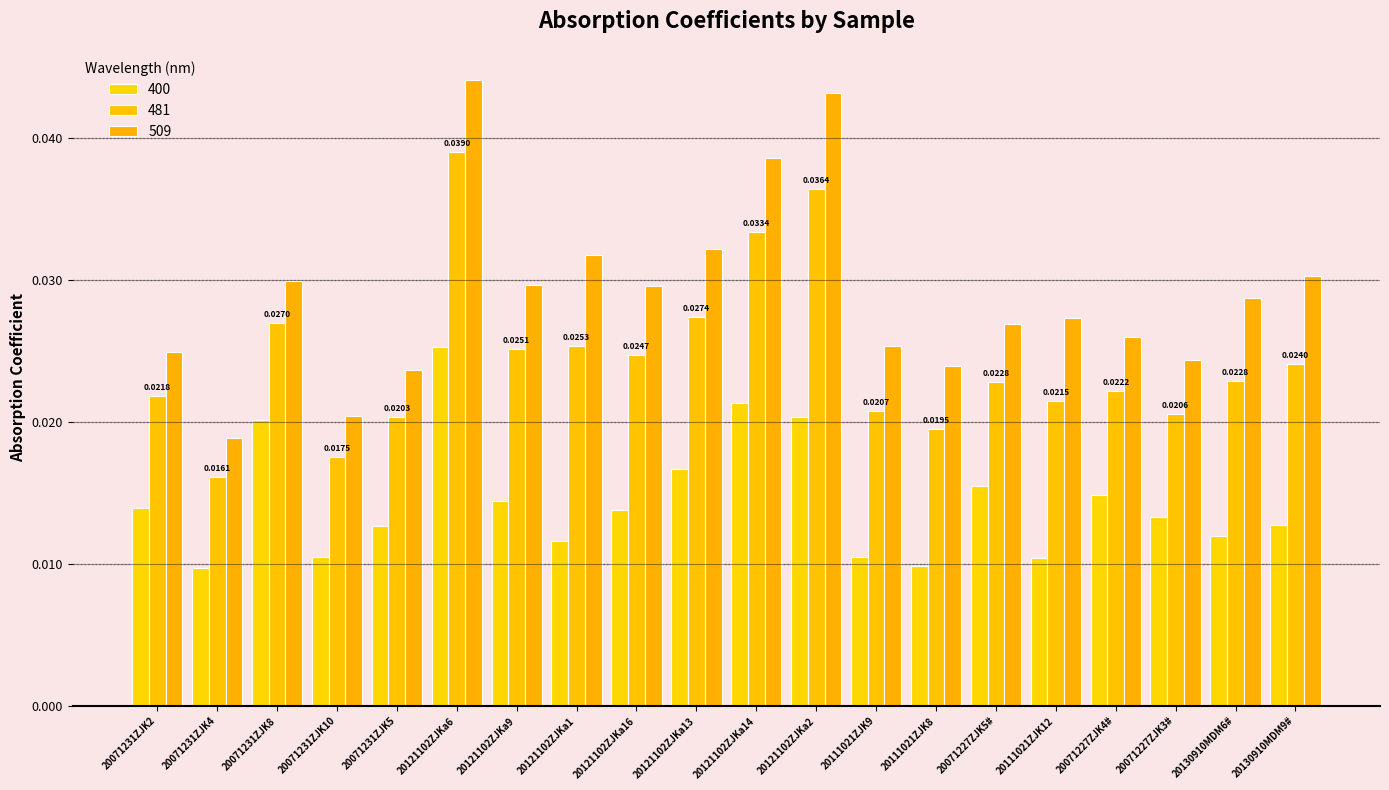

The 481 series shows 0.0 at 20071227ZJK4#. True or false?

True